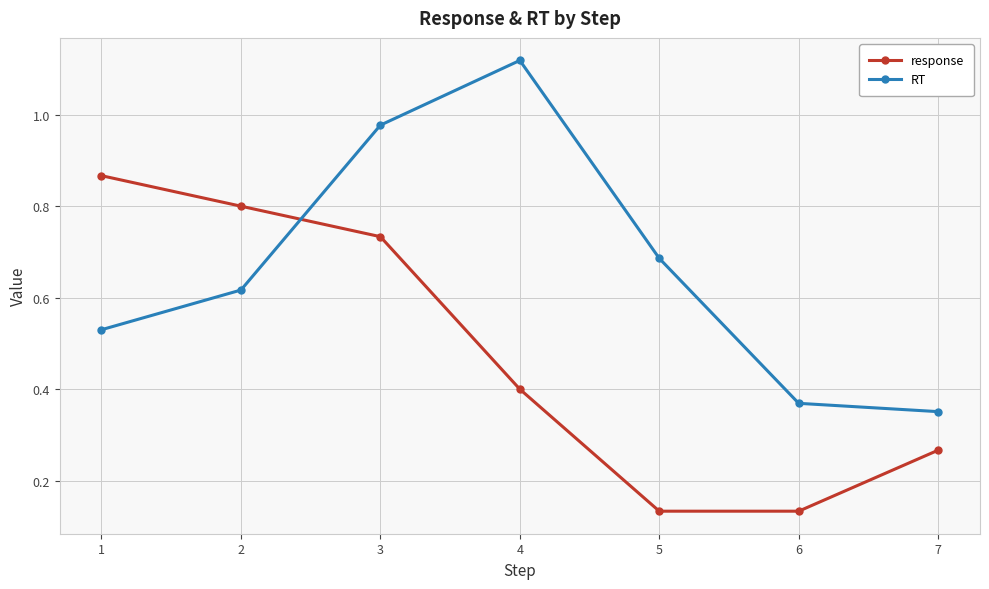

How many lines are shown in the chart?

2